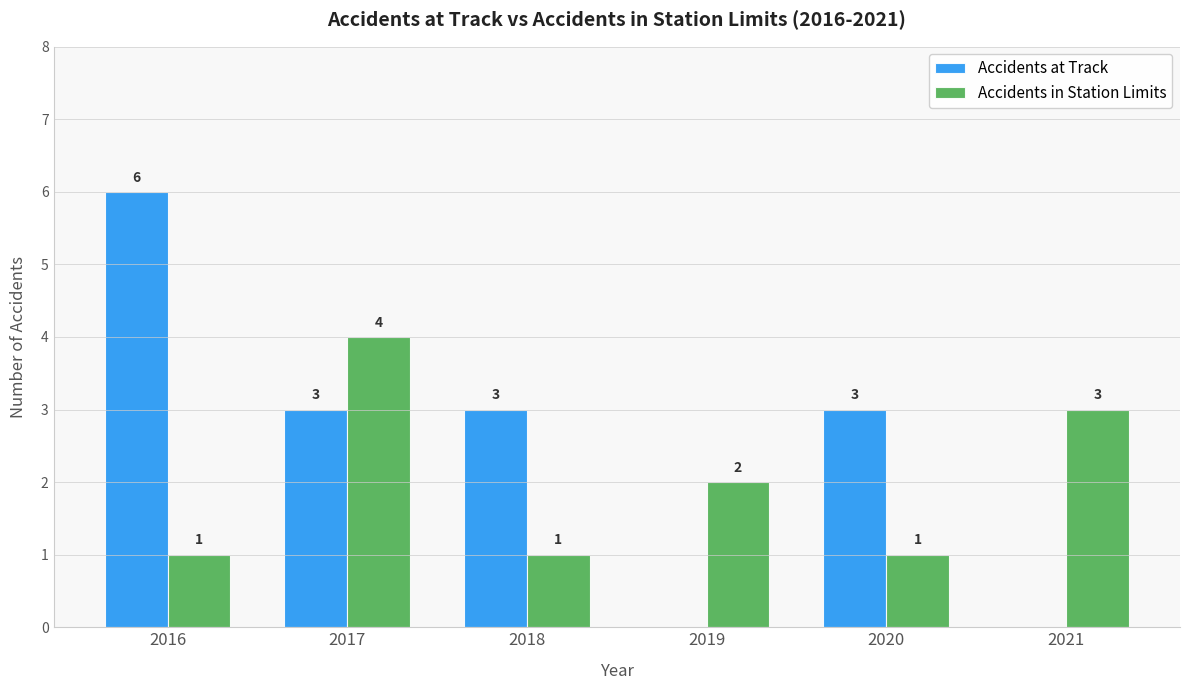

What is the sum of the Accidents at Track values at 2021 and 2016?

6